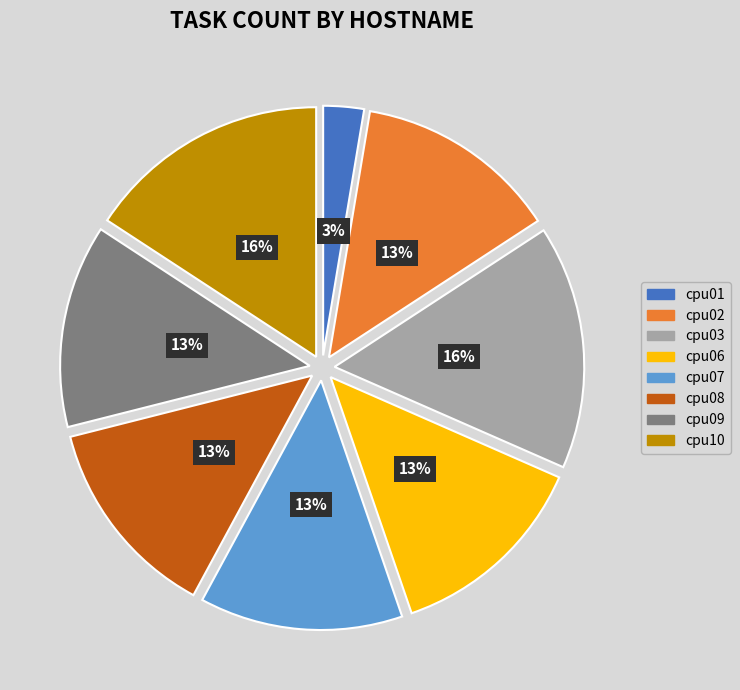

Is cpu09 the majority of the pie?

No